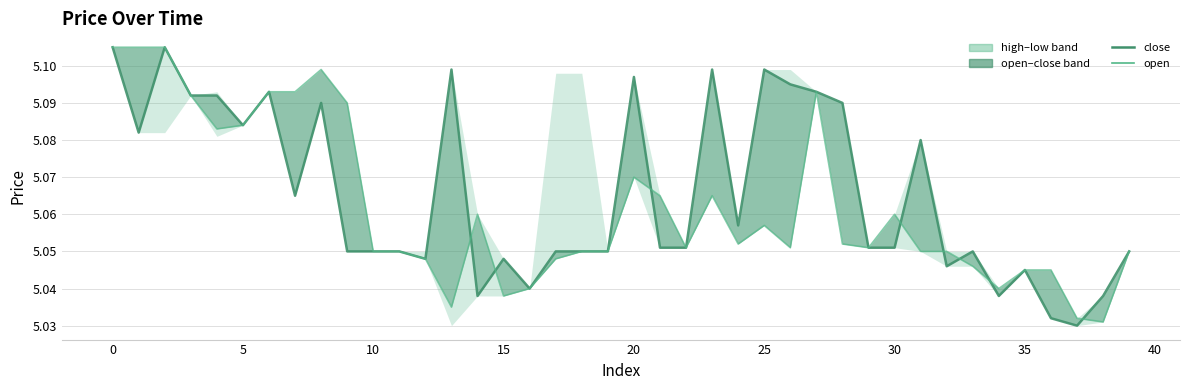

How many intersections are there between open and close?

8